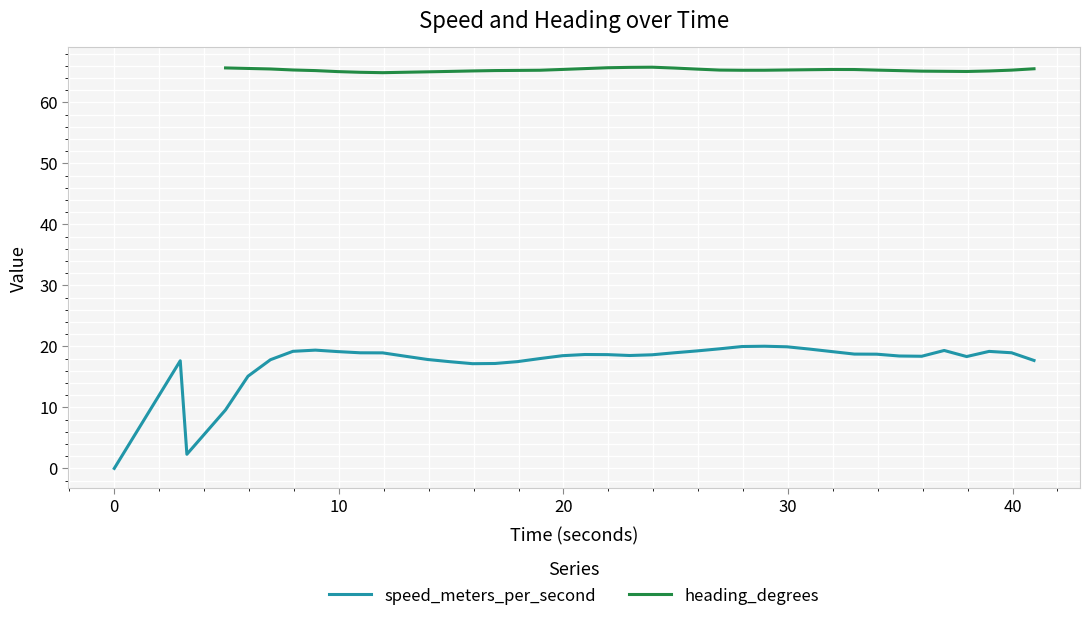

In heading_degrees, how many points are lower than both neighbors (excluding endpoints)?

3